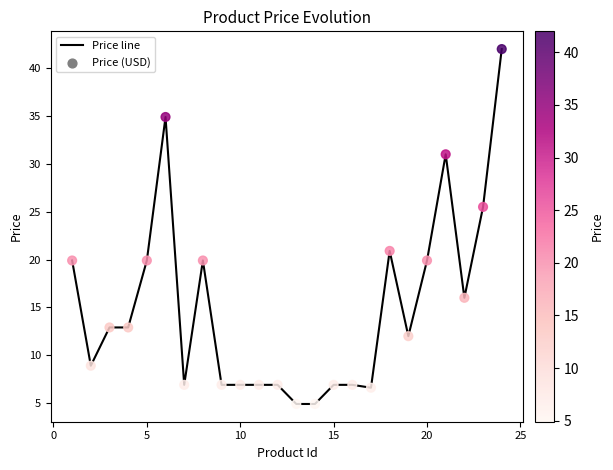

What is the greatest value displayed?

42.0